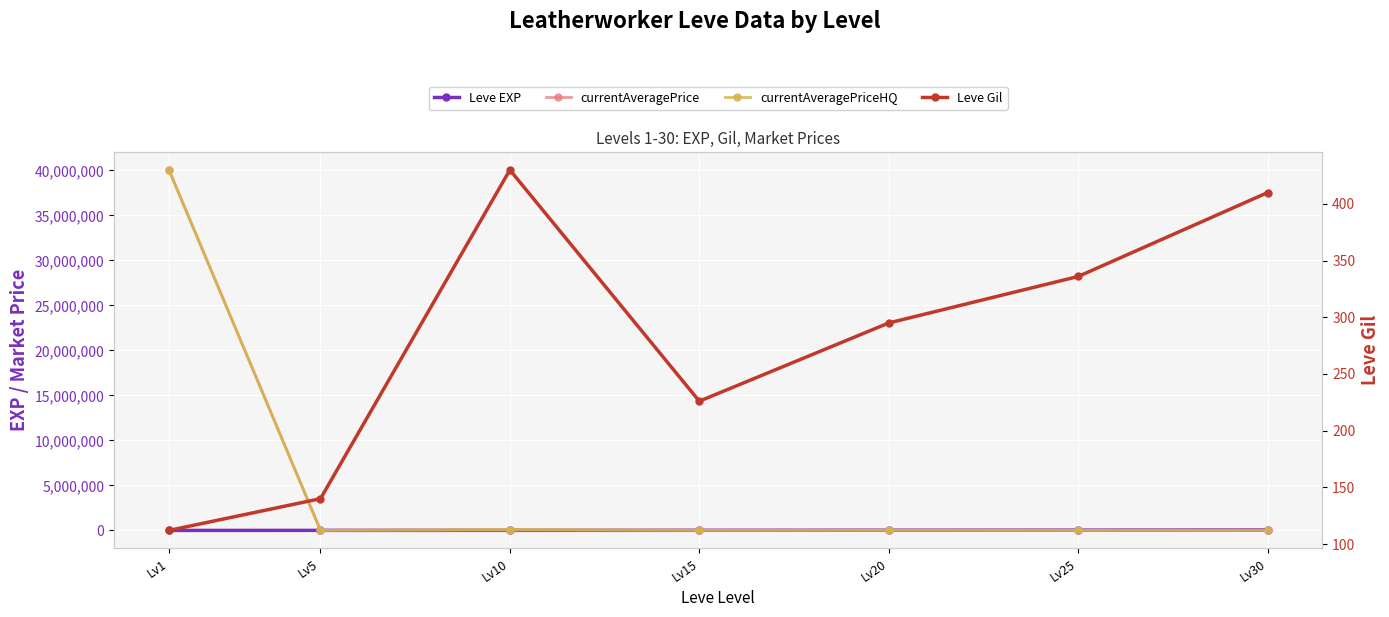

How many categories are shown in the chart?

7